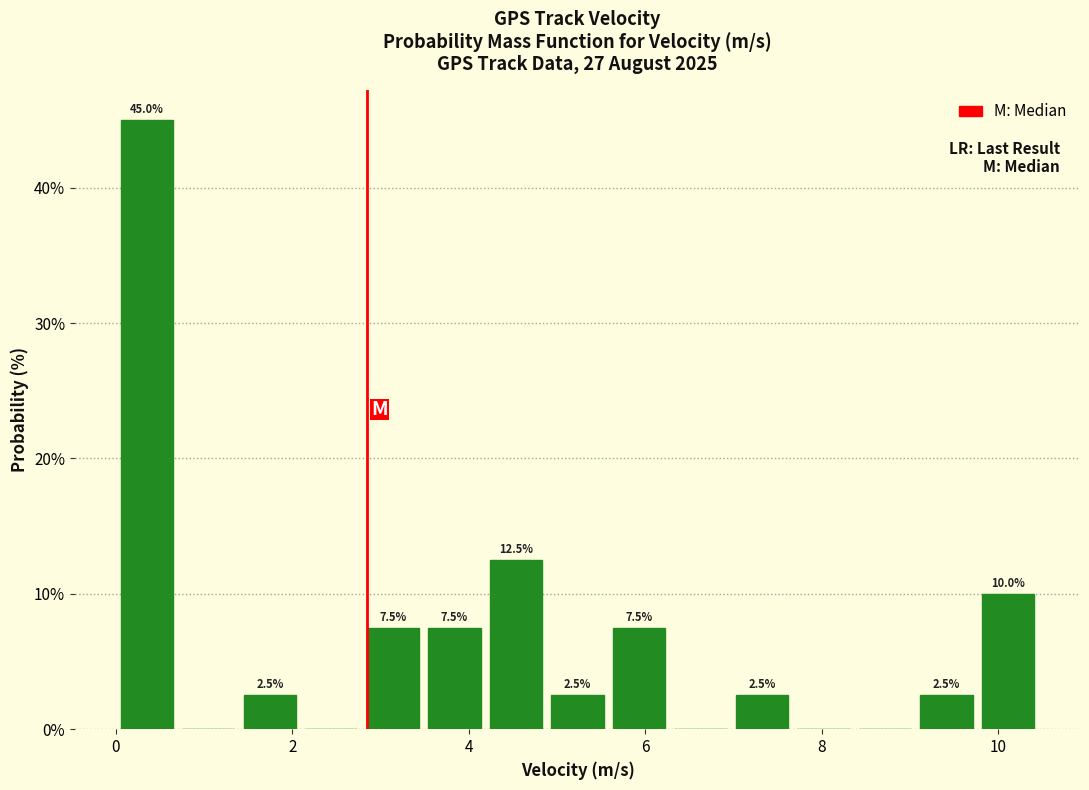

Read against the x-axis, roughly where is the centre of the tallest bar?

0.4